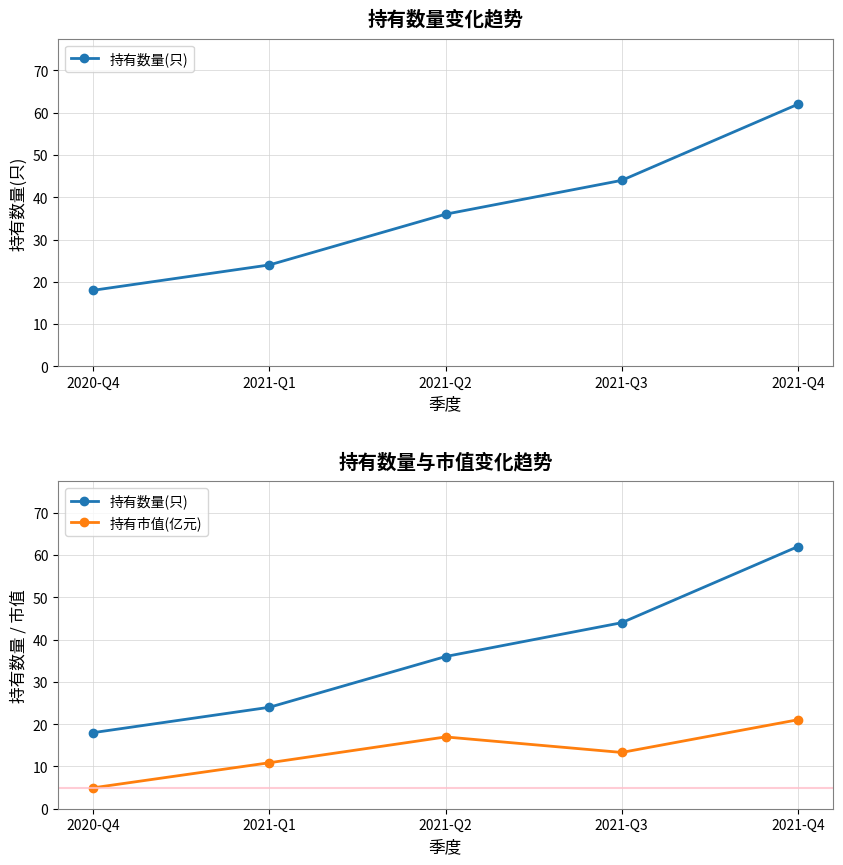

True or false: 持有数量(只) and 持有市值(亿元) intersect in this chart.

False